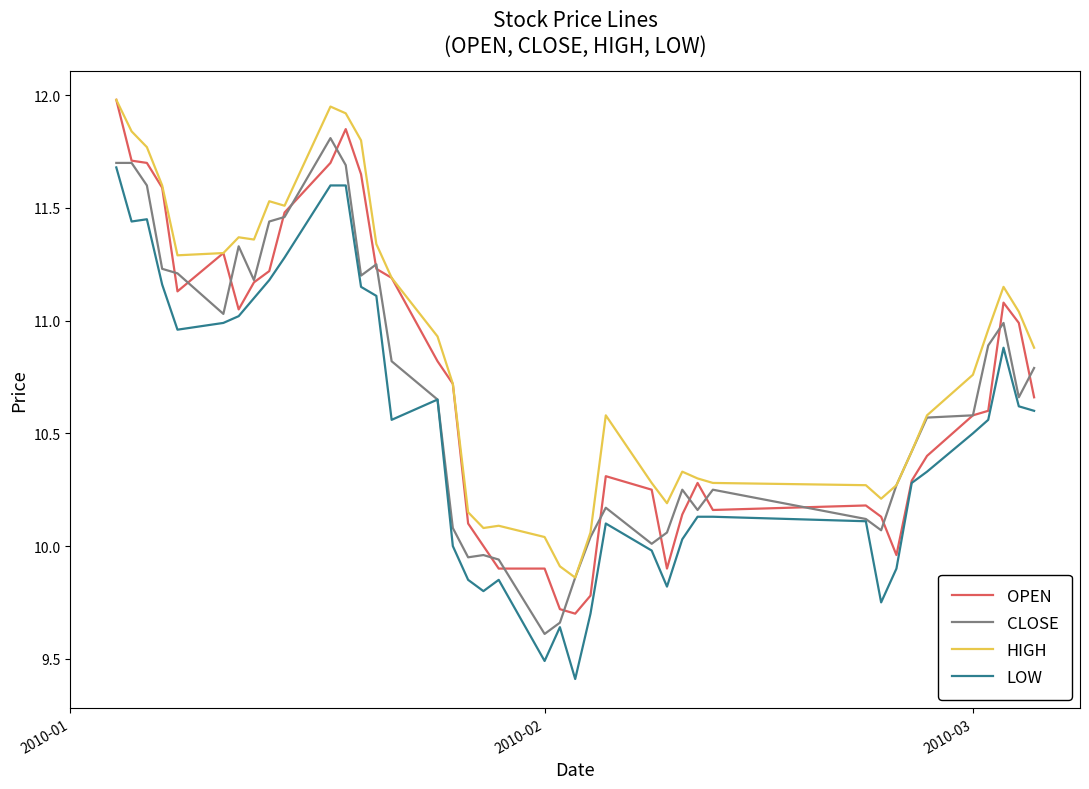

Which series has the largest total across all categories?

HIGH